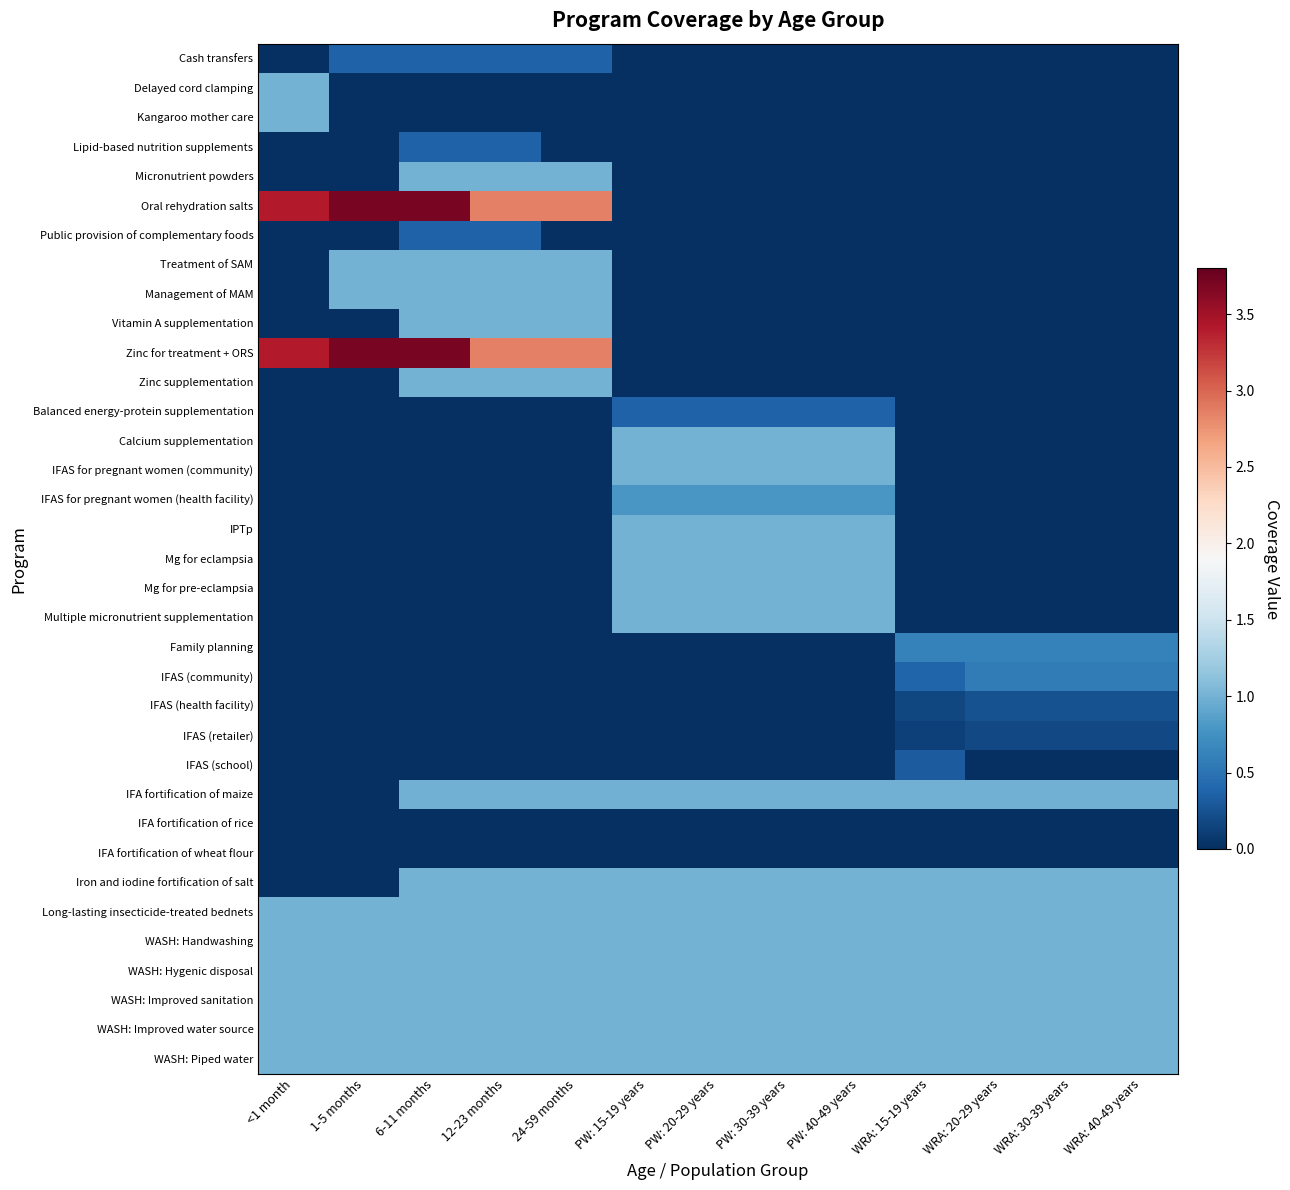

How many categories are shown in the chart?

13